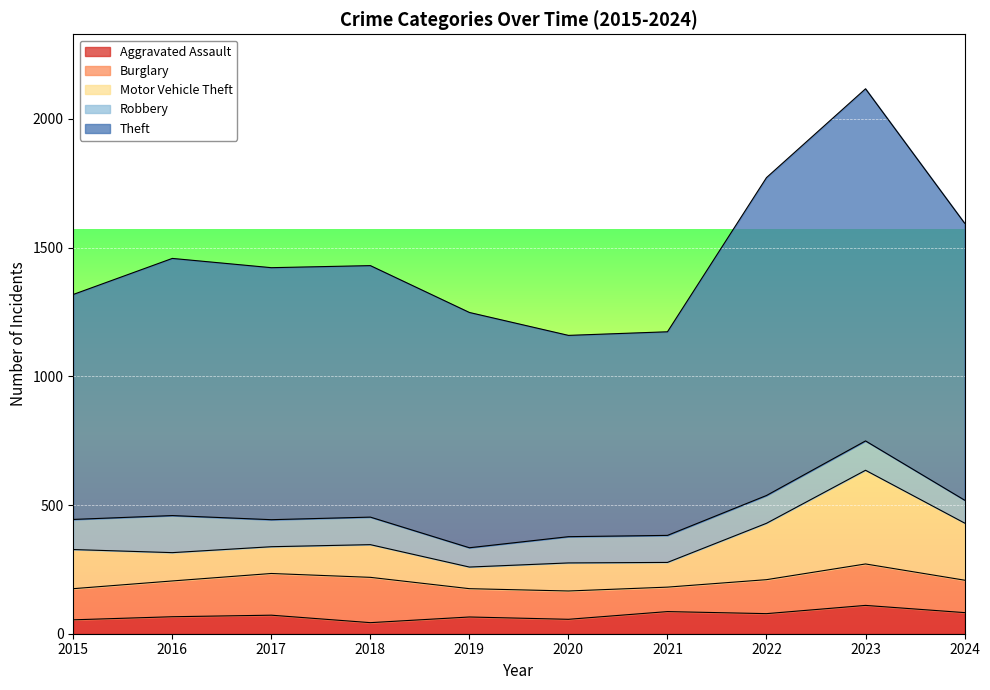

What is the value of the Motor Vehicle Theft point at the 4th from the left?

127